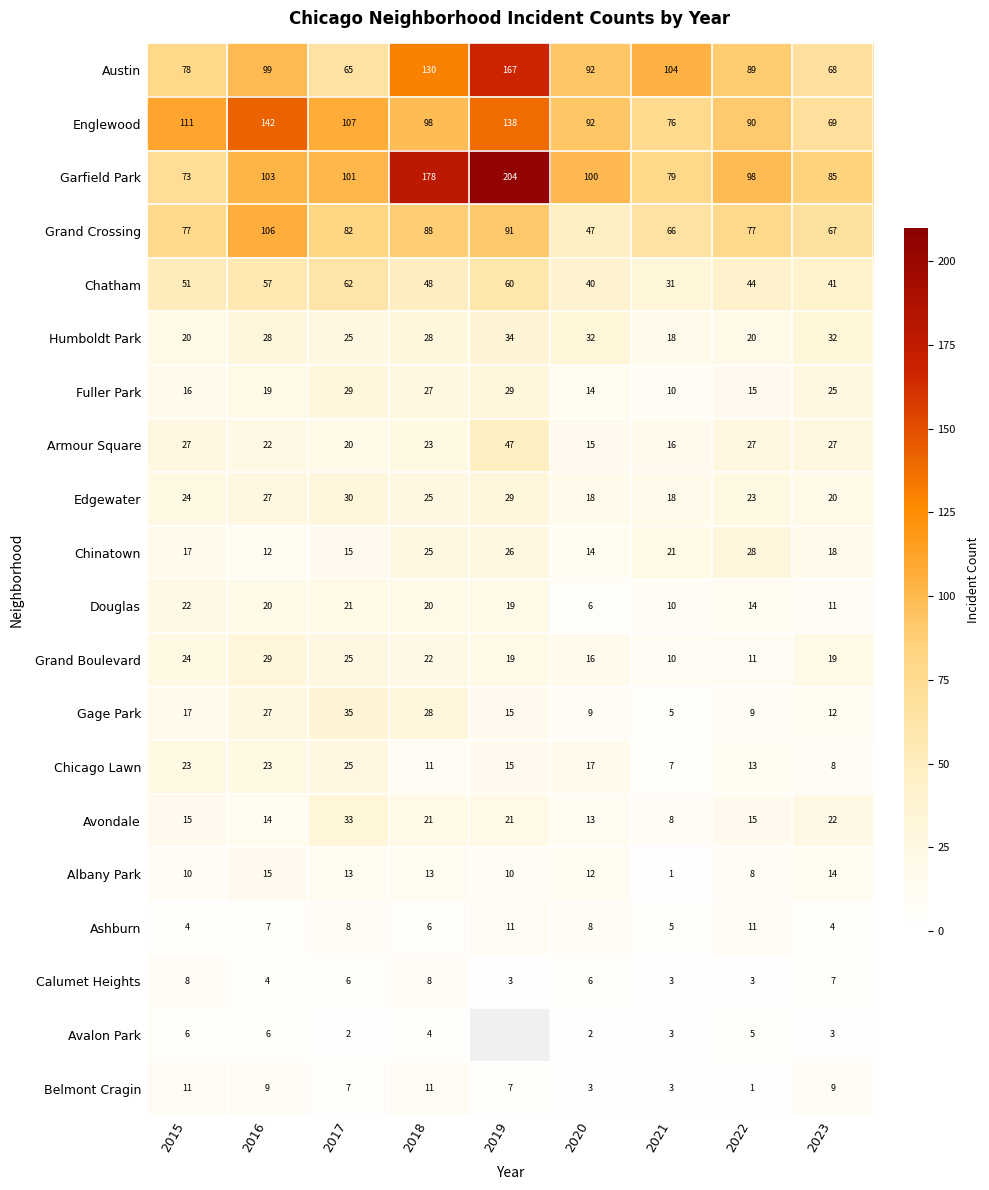

Which category has the lowest value in the Gage Park series?

2021